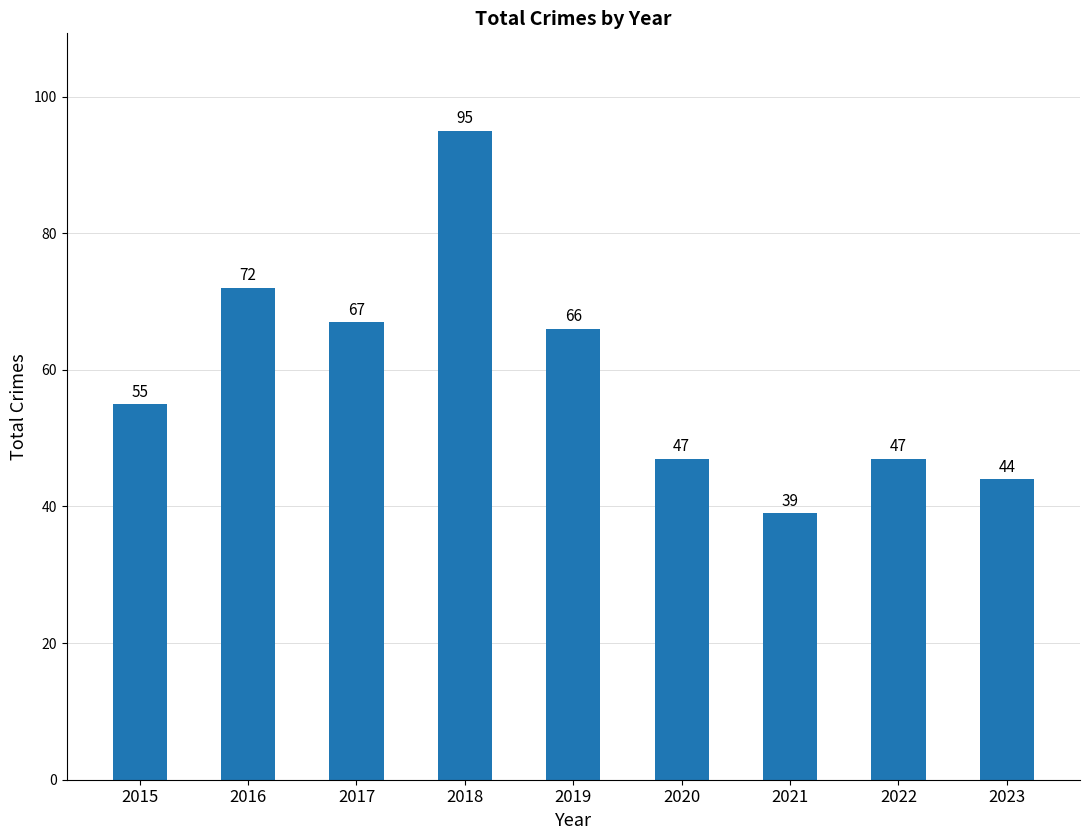

Count the number of data series in this chart.

1